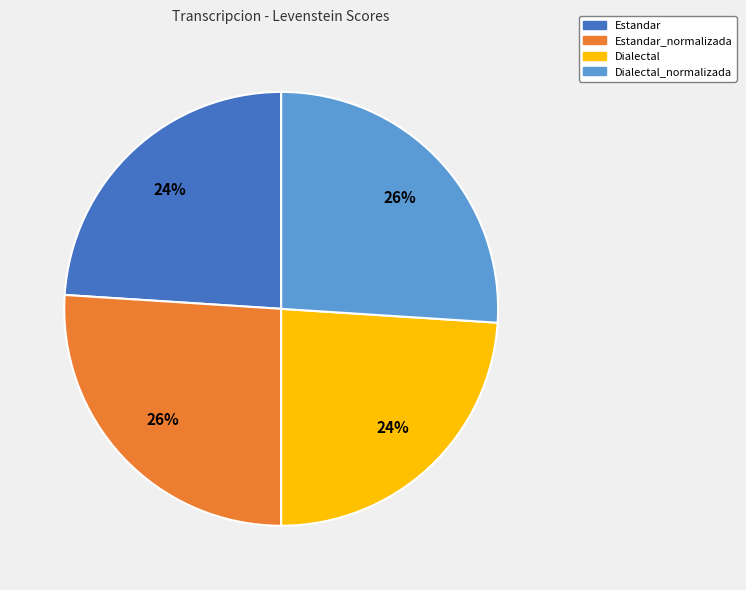

How many segments does this pie chart have?

4